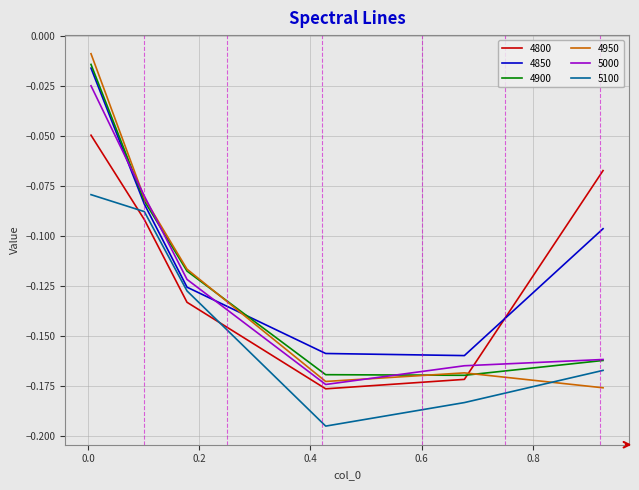

Which series has the largest range (max minus min)?

4950